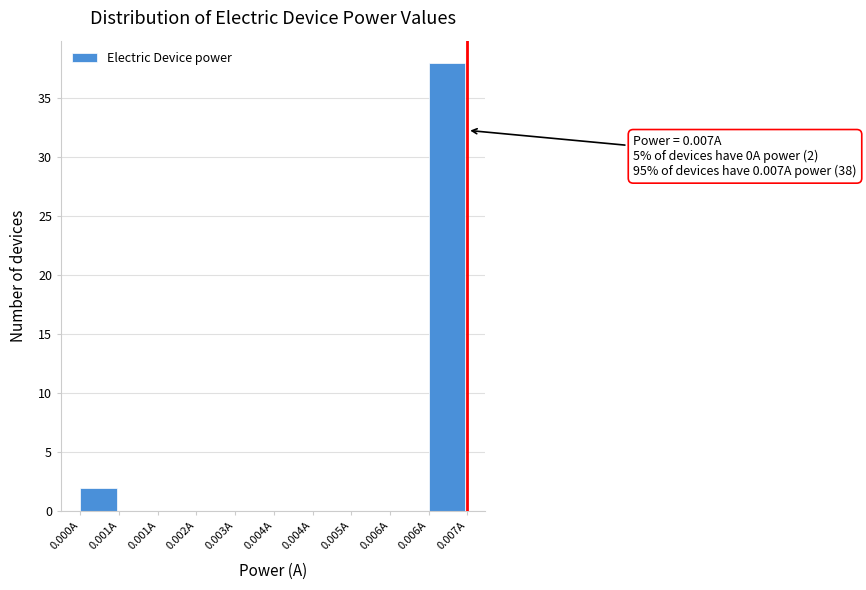

Count the number of categories in the chart.

10